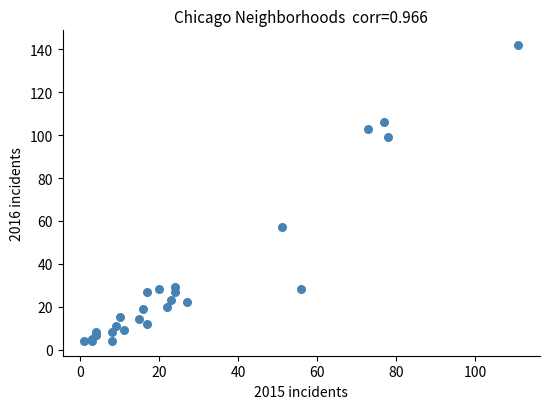

What Y value in the scatter plot is closest to 73?

57